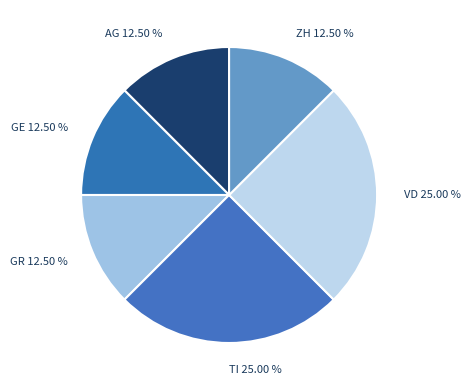

What portion of the pie excludes ZH?

87.5%